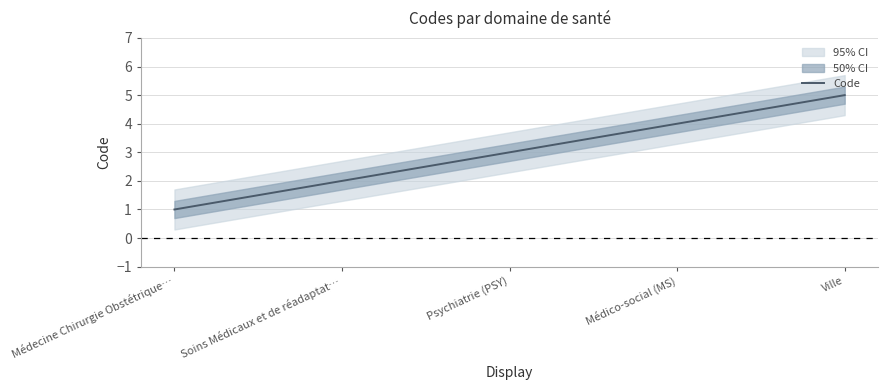

True or false: the data shows 5 at Psychiatrie (PSY).

False